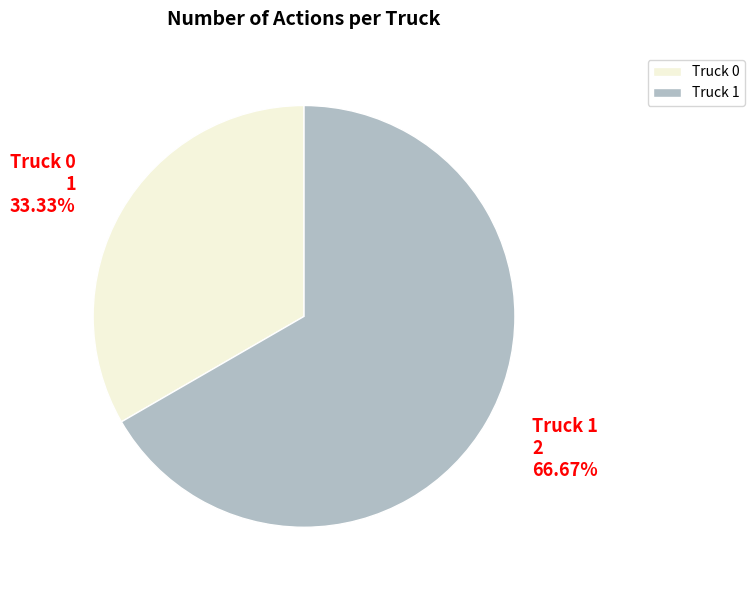

Which has a higher value, Truck 1 or Truck 0?

Truck 1